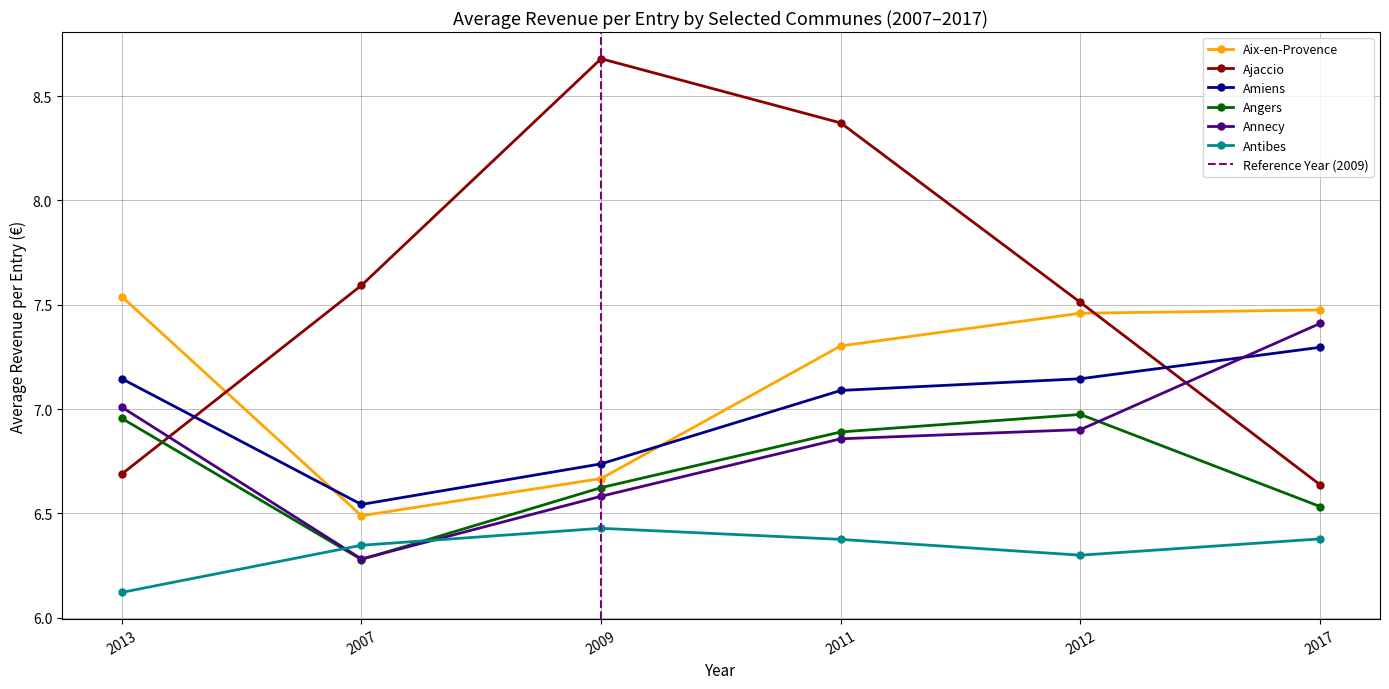

True or false: Aix-en-Provence has a value of 6.5 at 2007.

True